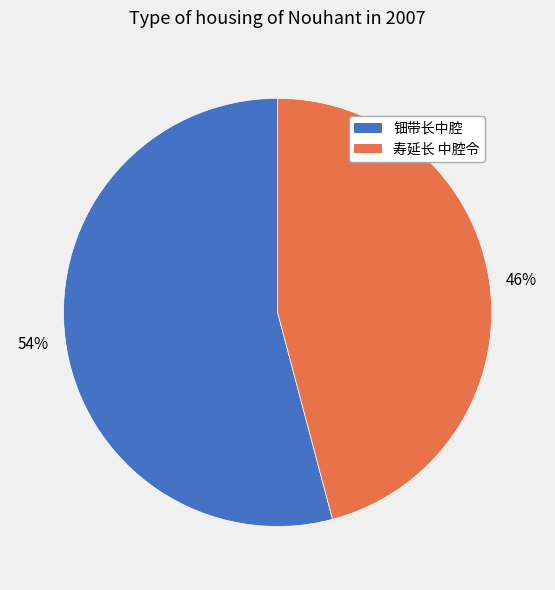

Is the sum of 寿延长 中腔令 and 钿带长中腔 greater than half?

Yes